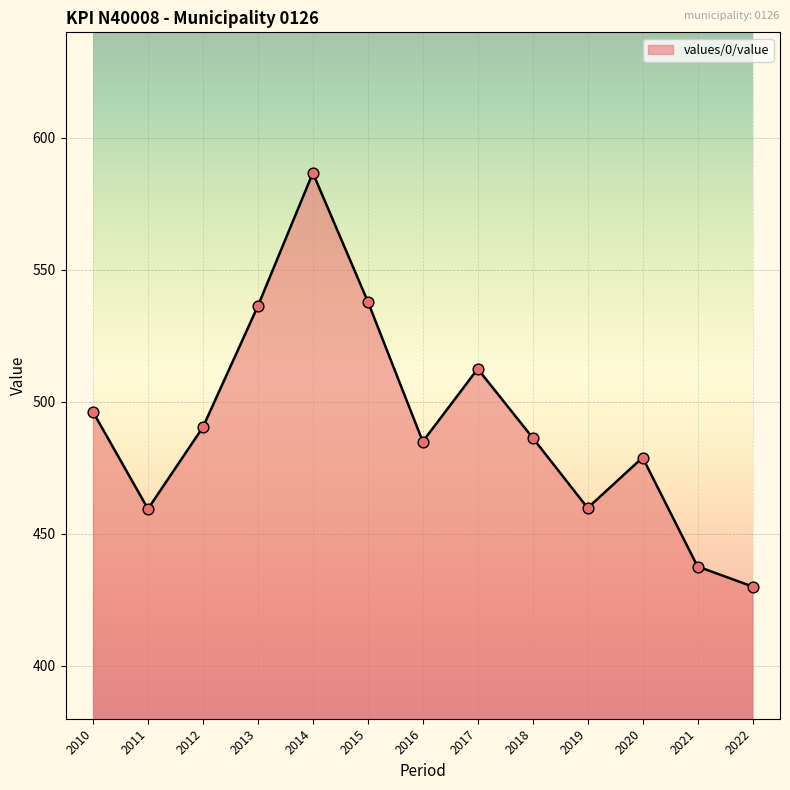

Approximately how many times larger is the value at 2014 compared to 2012?

1.2